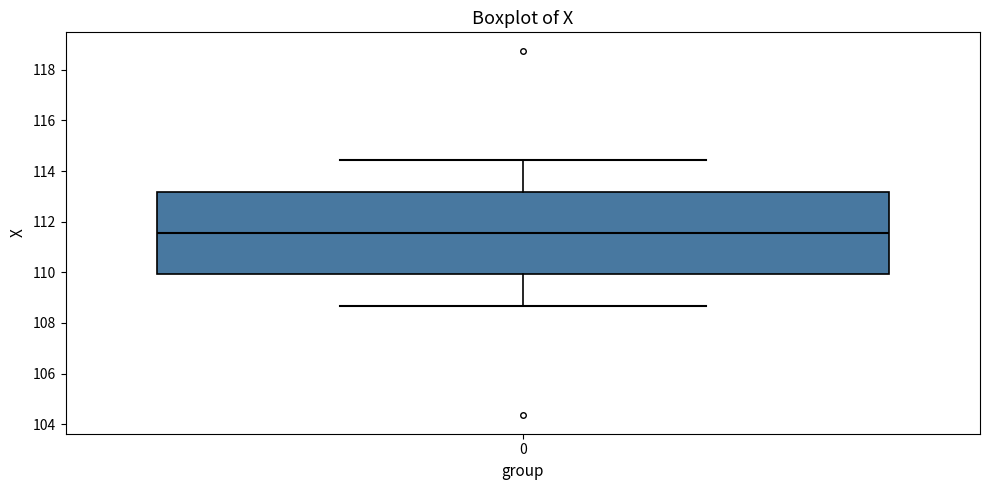

Transcribe this box plot: give where the median line is, the range the box spans, and where the two whiskers end, as read against the y-axis. The values are not printed on the chart, so give them approximately, as read against the axis.

median 111.6, box 110.0 to 113.2, whiskers 108.6 to 114.4